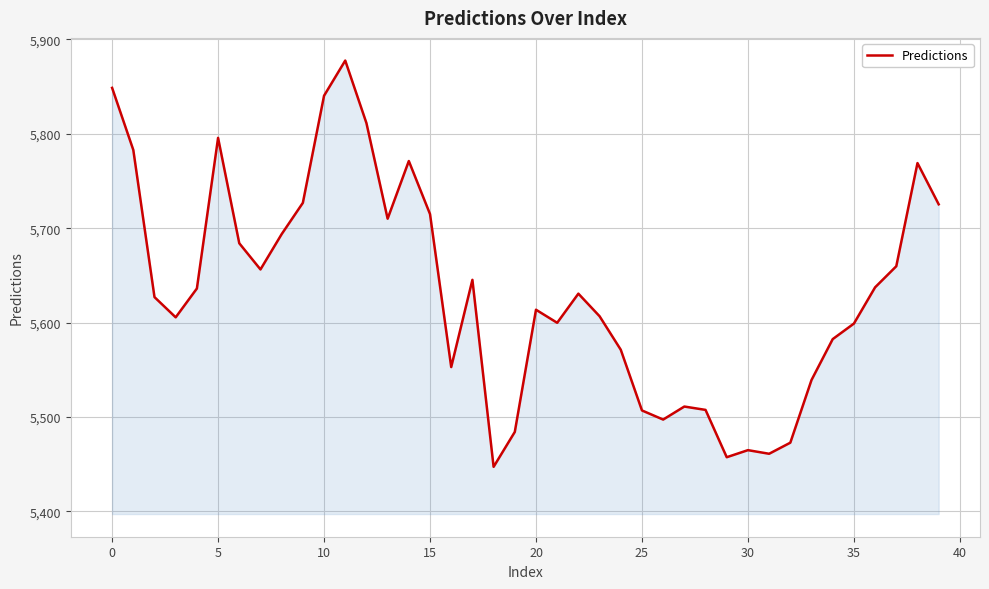

What is the smallest value displayed?

5447.2